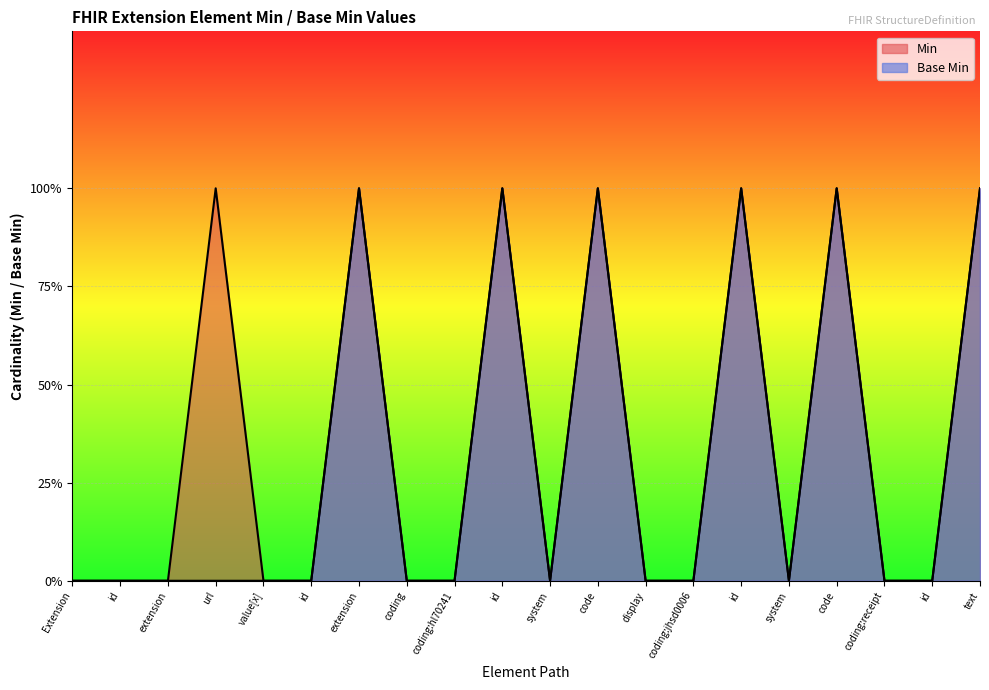

Does the chart display data point markers on the line(s)?

No